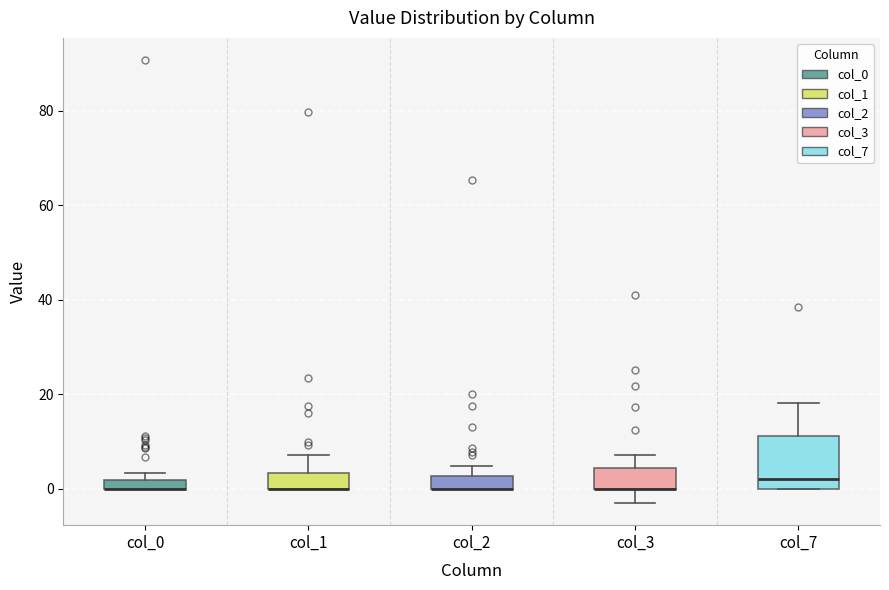

Comparing the boxes themselves (not the whiskers), which one is the tallest?

col_7